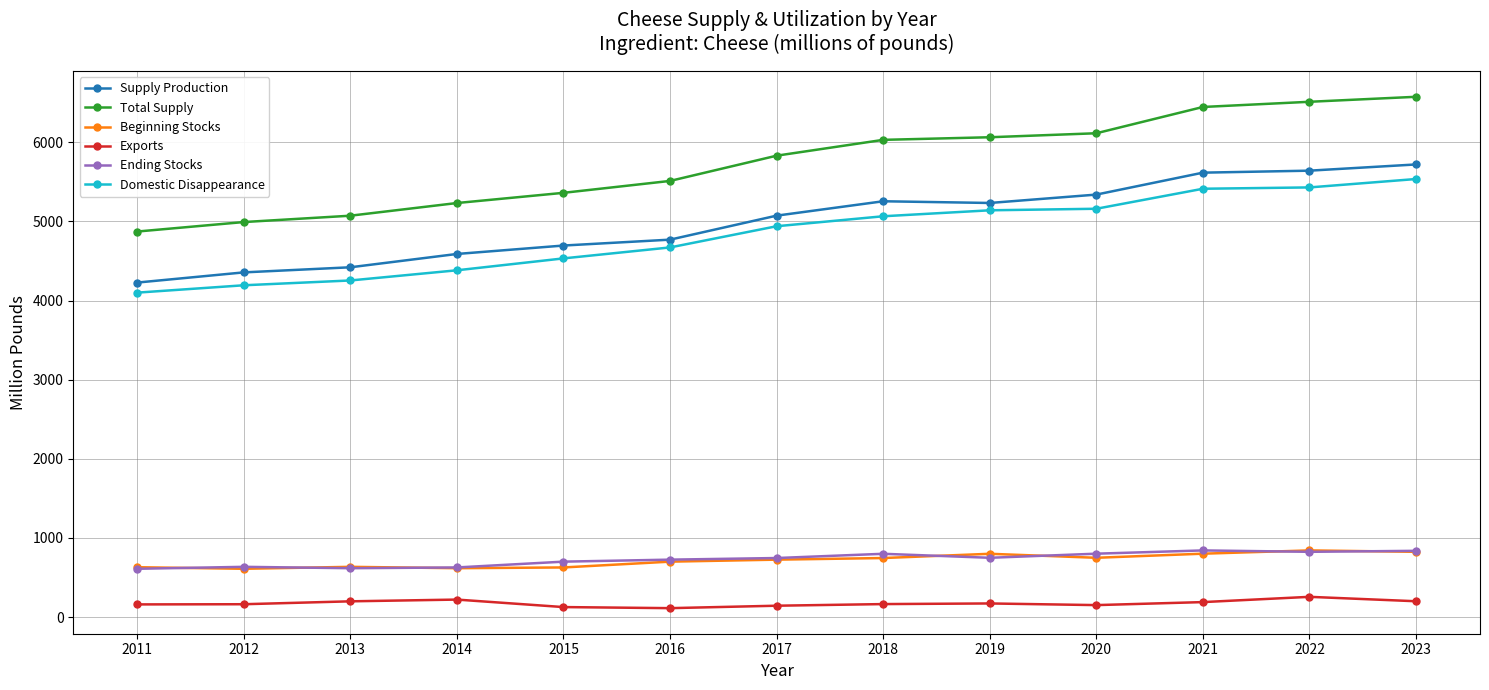

Which series has the largest total across all categories?

Total Supply